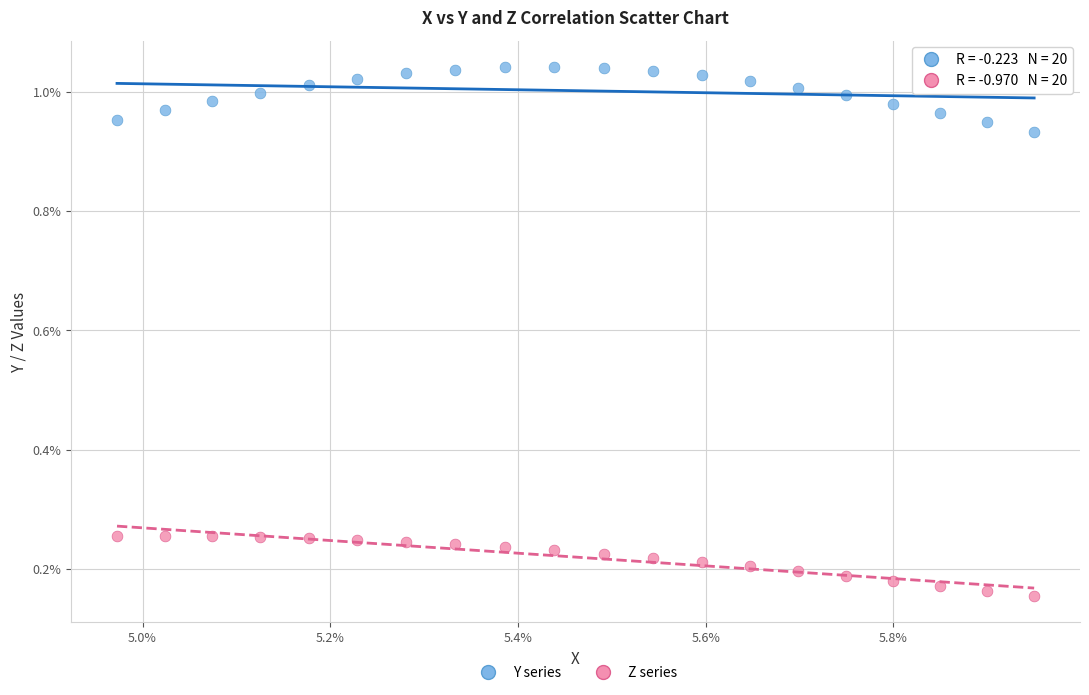

What are all the series names shown in the legend?

Y series, Z series